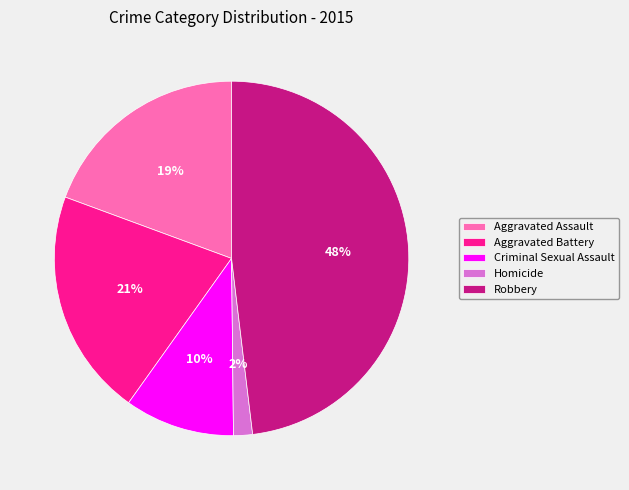

True or false: Criminal Sexual Assault accounts for 24% of the total.

False